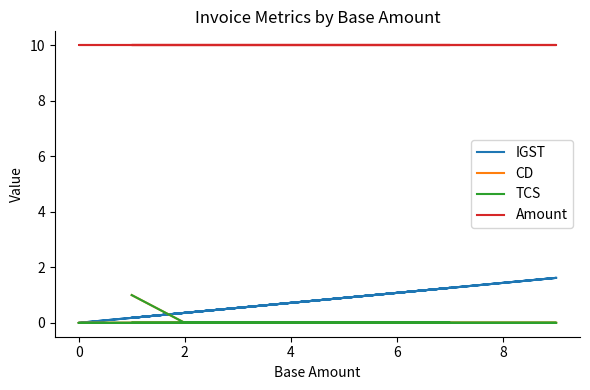

What is the maximum value shown in the chart?

10.0